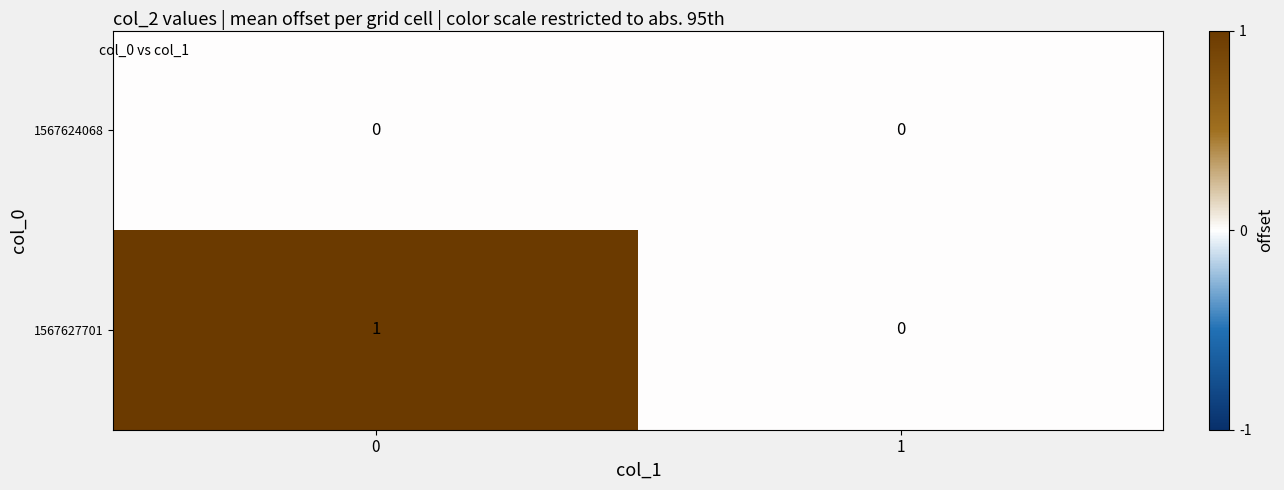

Reading left to right, transcribe all the data shown in this chart.

1567624068: 0	0
1567627701: 1	0